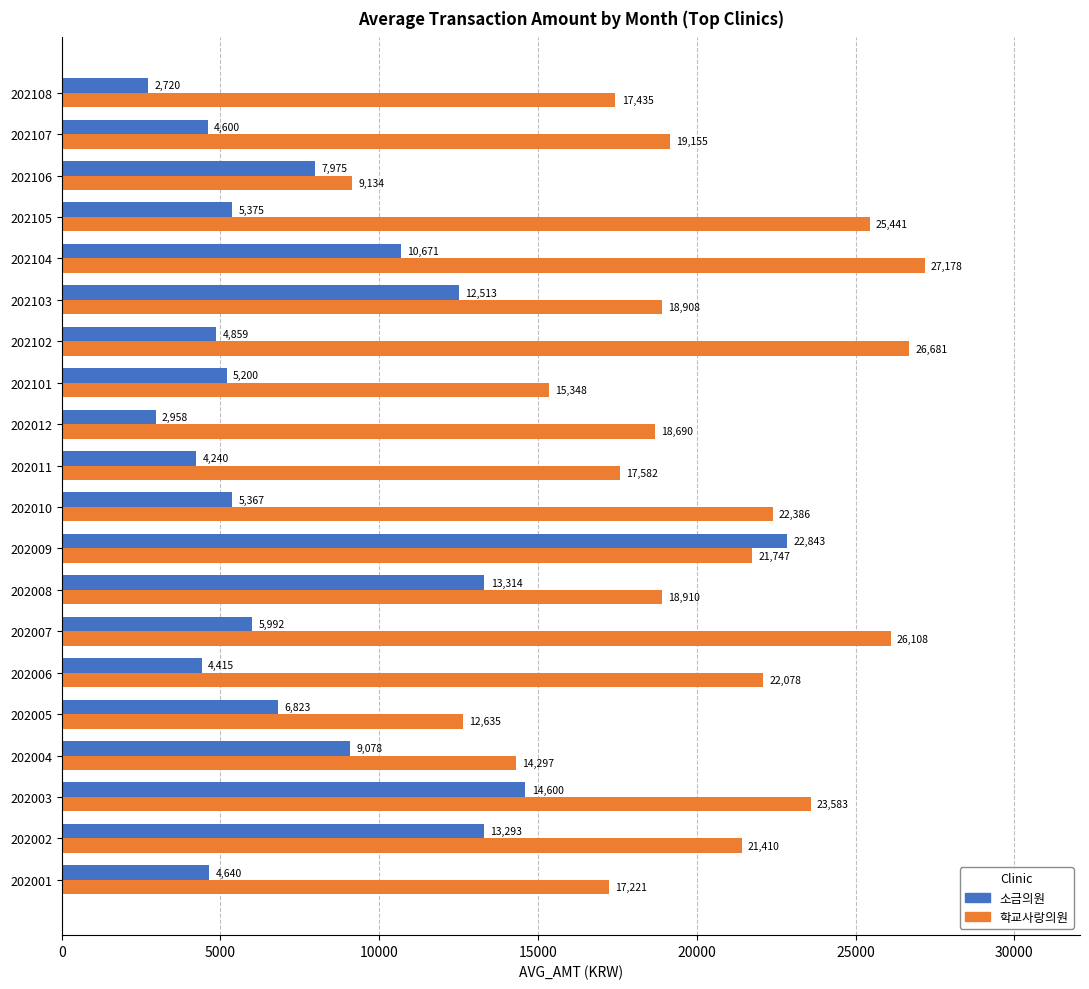

What is the approximate value of 학교사랑의원 at 202004, to the nearest 50?

14300